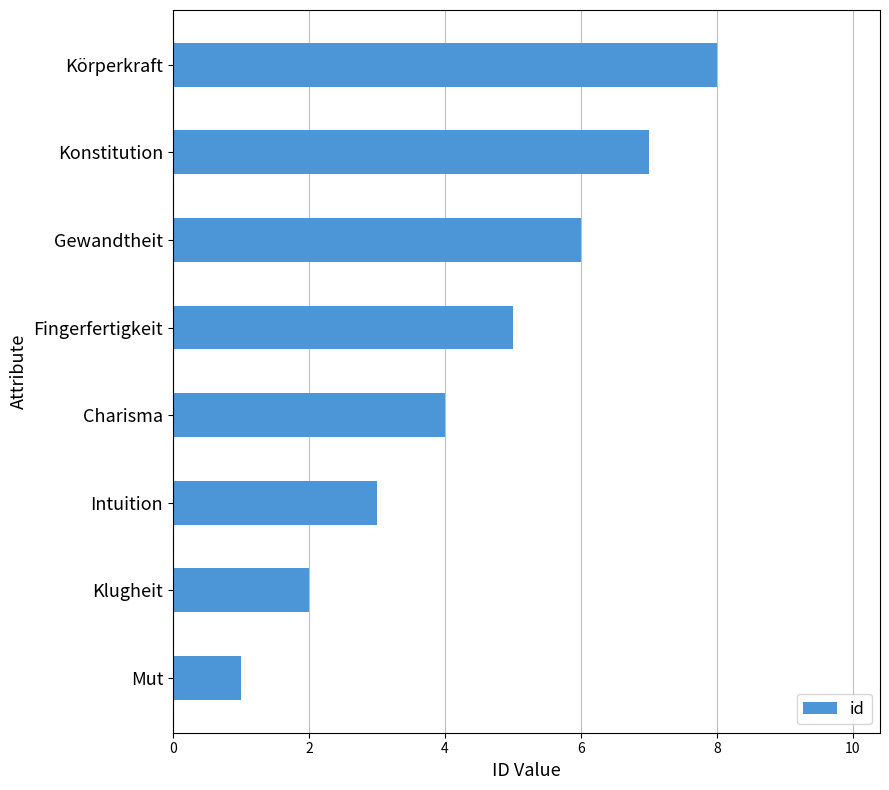

Which has a higher value, Intuition or Konstitution?

Konstitution